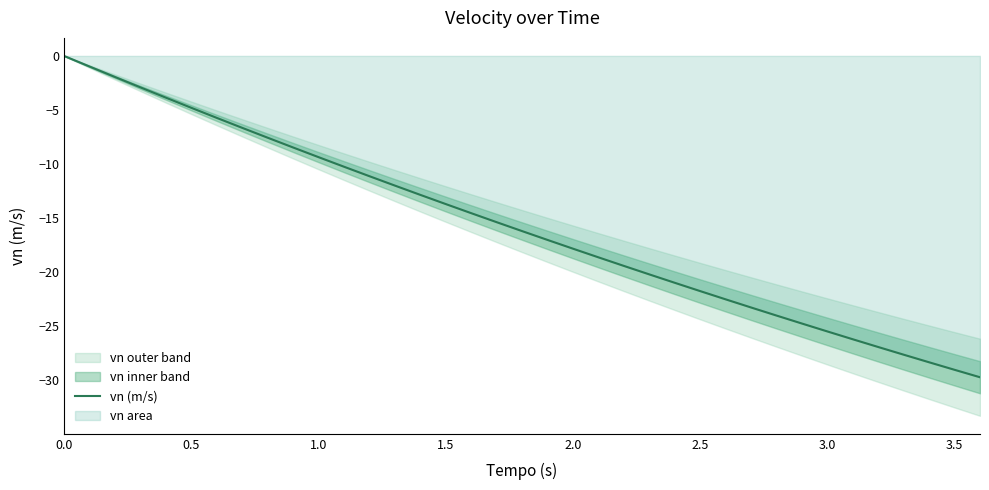

True or false: vn (m/s) has a value of 10.1 at 0.0.

False